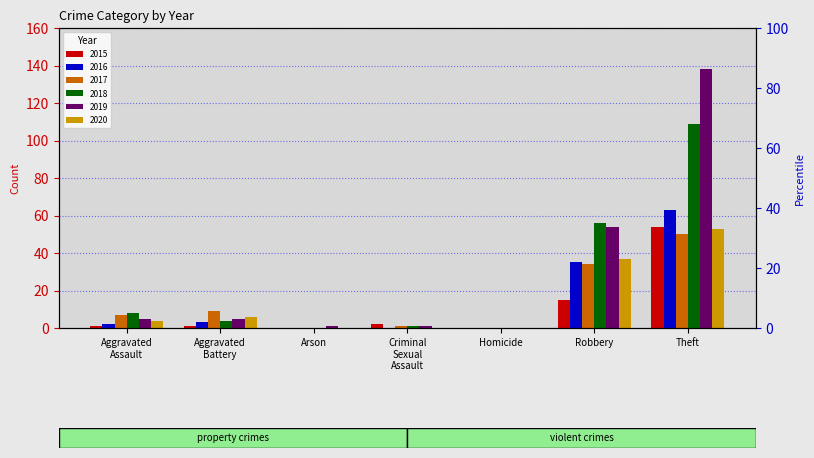

How many bars are there in total?

42